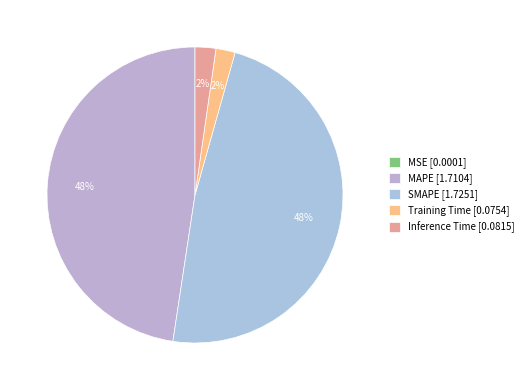

What is the largest slice in the pie chart?

SMAPE